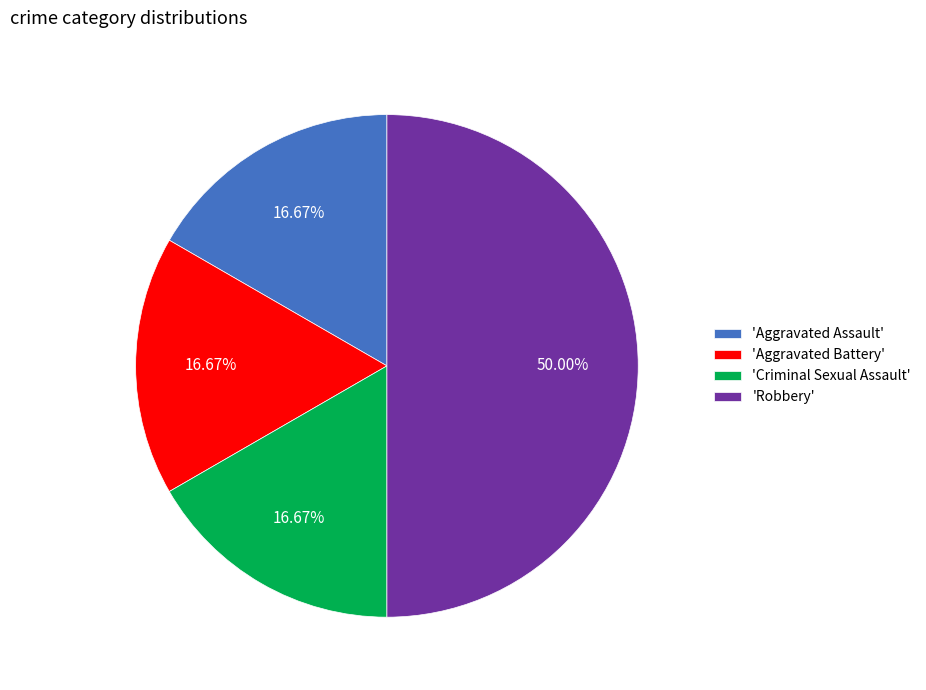

How many slices are in this pie chart?

4